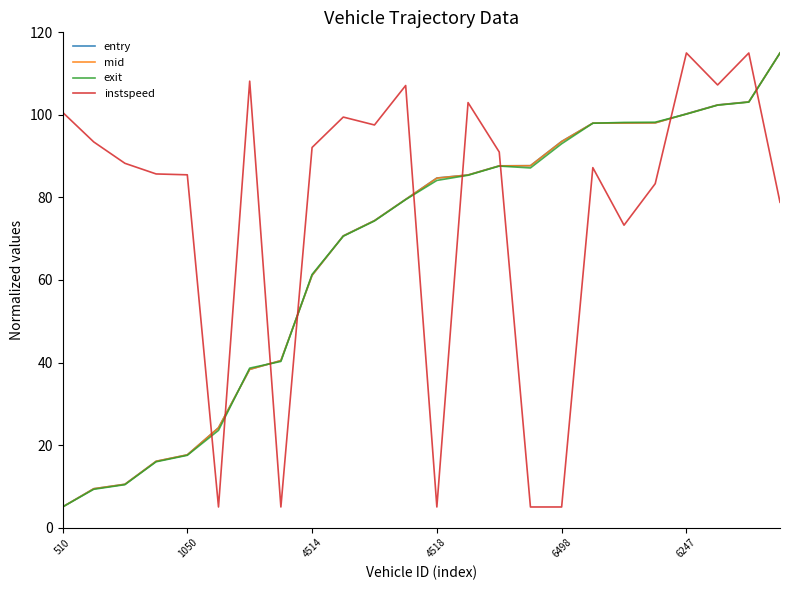

True or false: exit has more than 0 points higher than both neighbors.

True